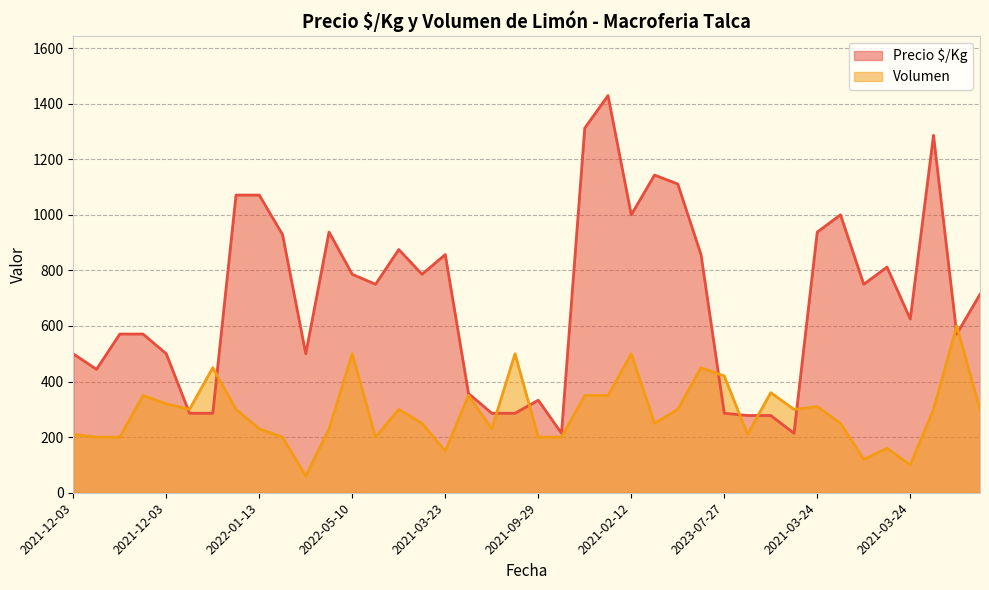

Reading left to right, extract all data points from this chart.

Precio $/Kg: 500	444	571	571	500	286	286	1071	1071	929	500	938	786	750	875	786	857	357	286	286	333	214	1312	1429	1000	1143	1111	857	286	278	278	214	938	1000	750	812	625	1286	571	714
Volumen: 210	200	200	350	320	300	450	300	230	200	60	230	500	200	300	250	150	350	230	500	200	200	350	350	500	250	300	450	420	210	360	300	310	250	120	160	100	300	600	300